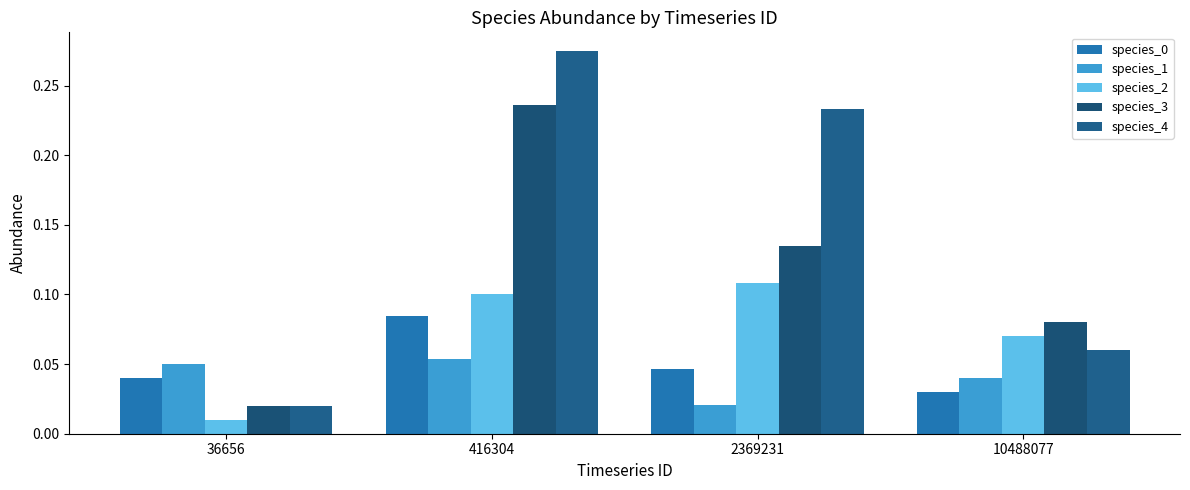

The species_2 series shows 0.1 at 10488077. True or false?

False